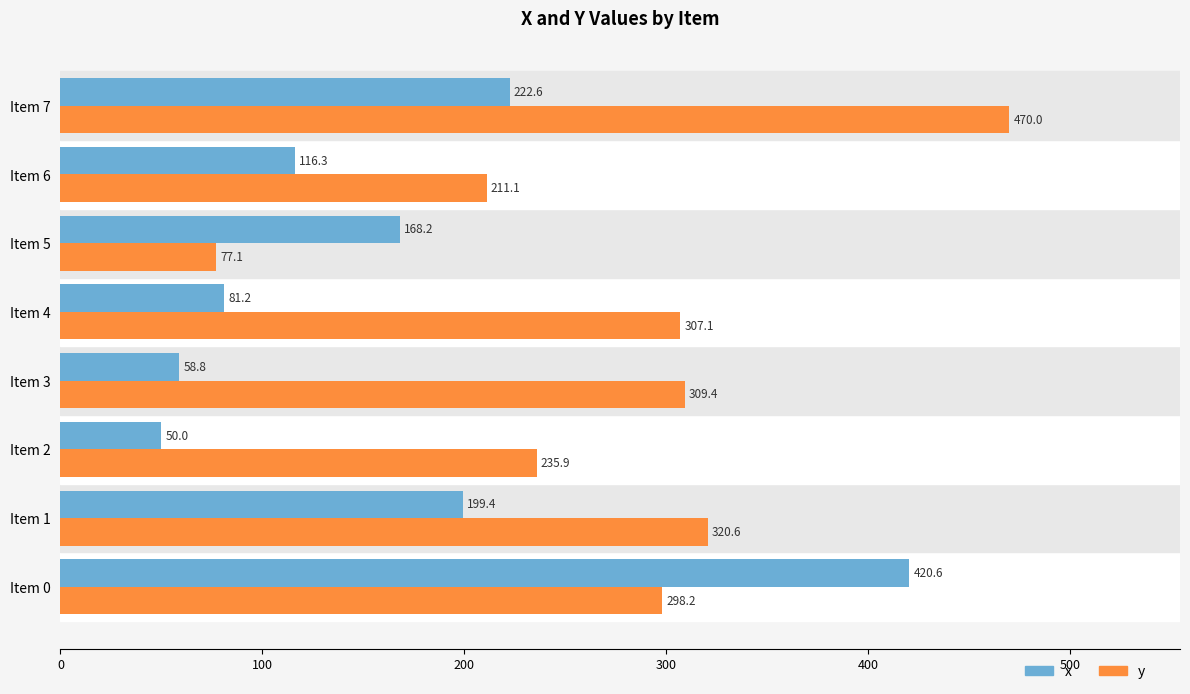

Which series has the widest spread of values?

y